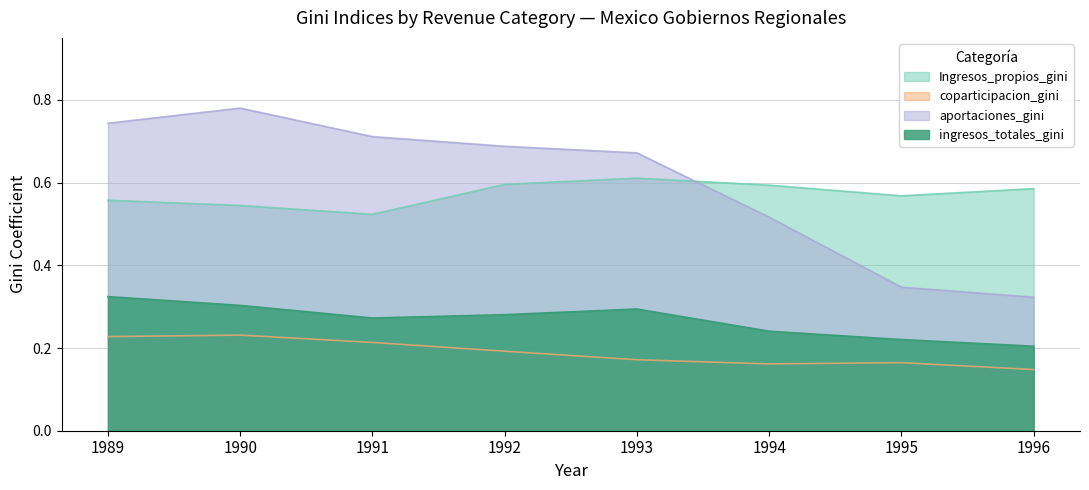

At which category does ingresos_totales_gini reach its first local valley?

1991